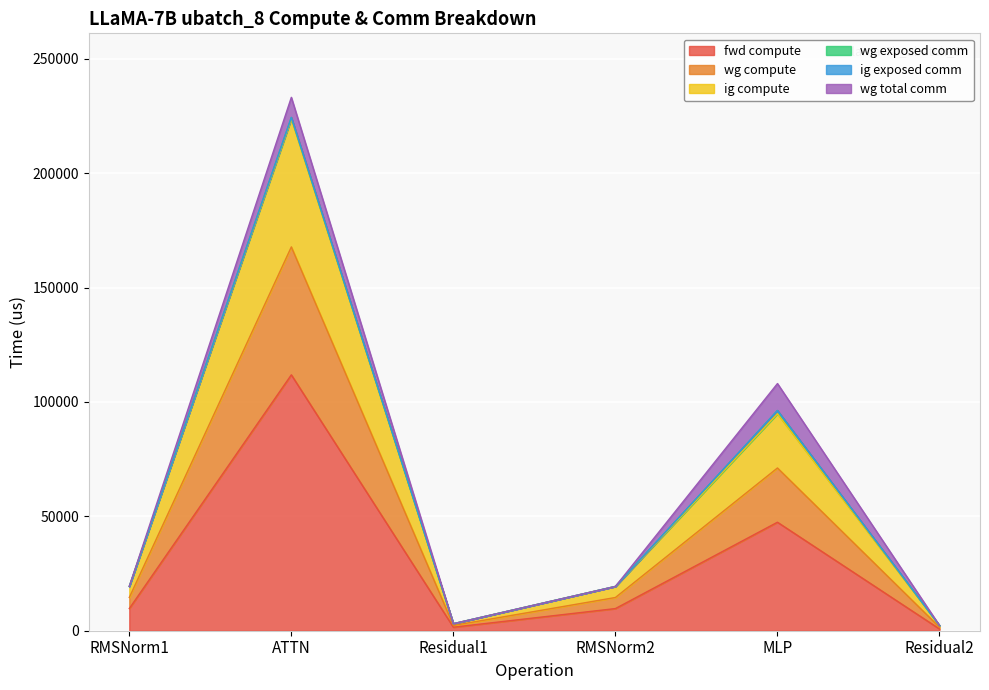

What is the value of the fwd compute point at the 2nd from the left?

111869.5